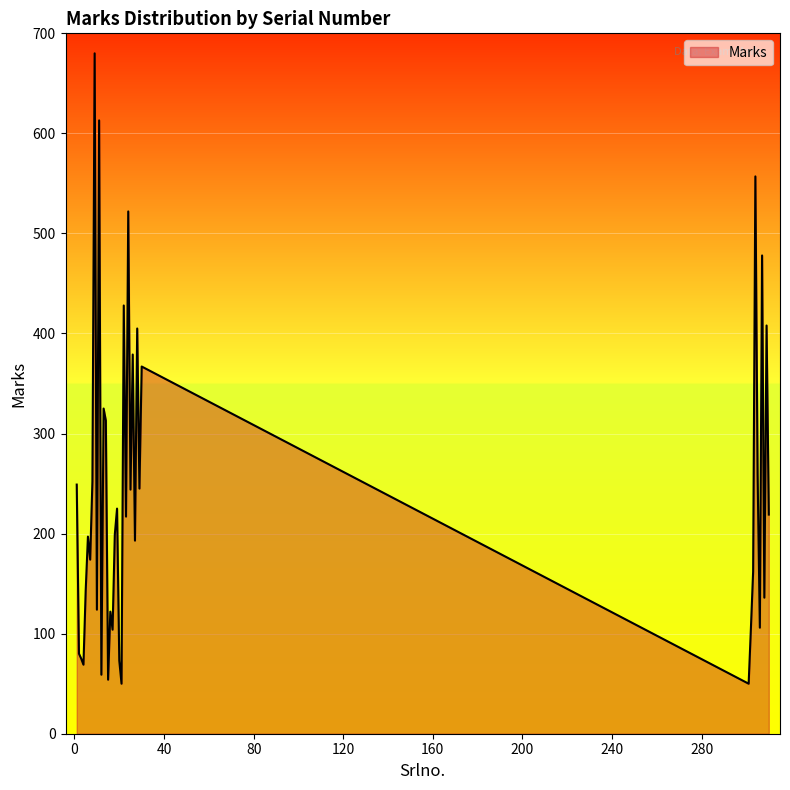

What is the difference between the maximum and minimum values?

630